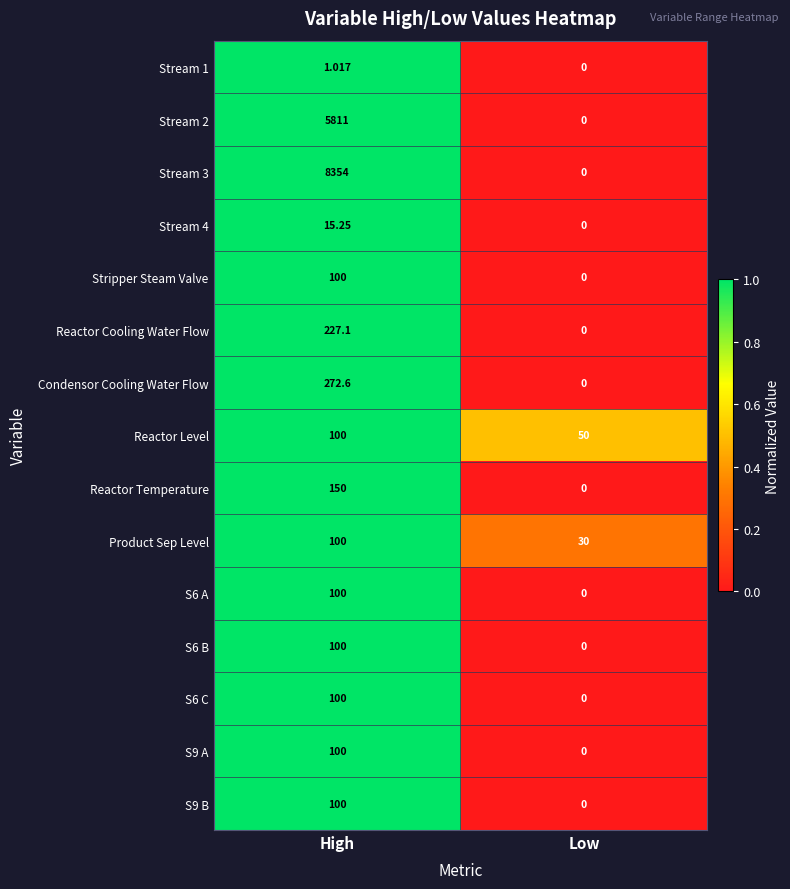

How many data points does each series have?

2